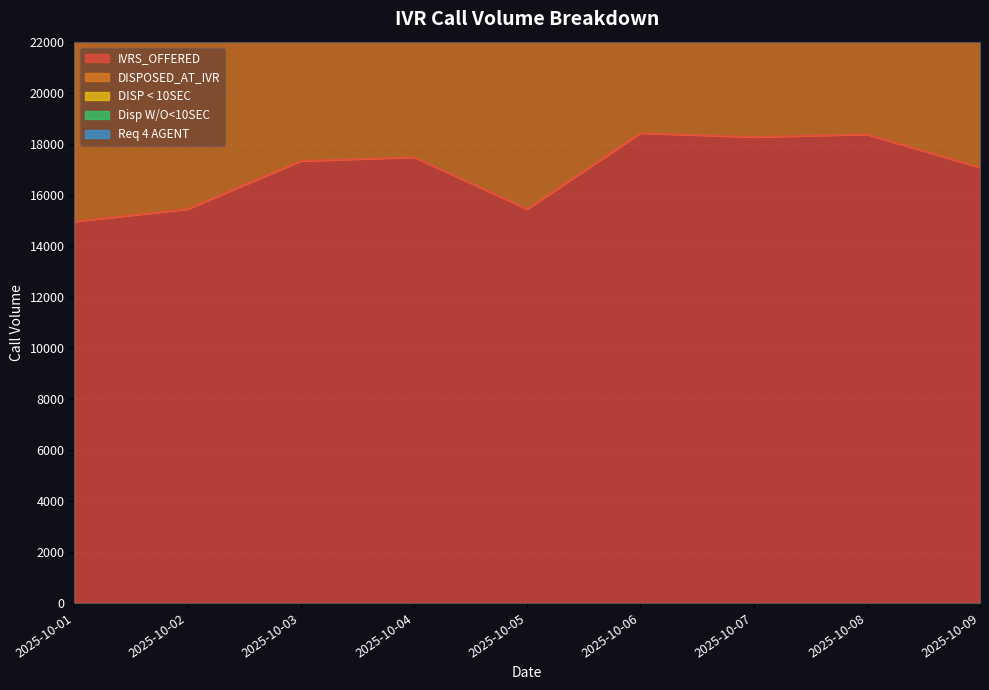

How many data points in IVRS_OFFERED are less than 17325?

4